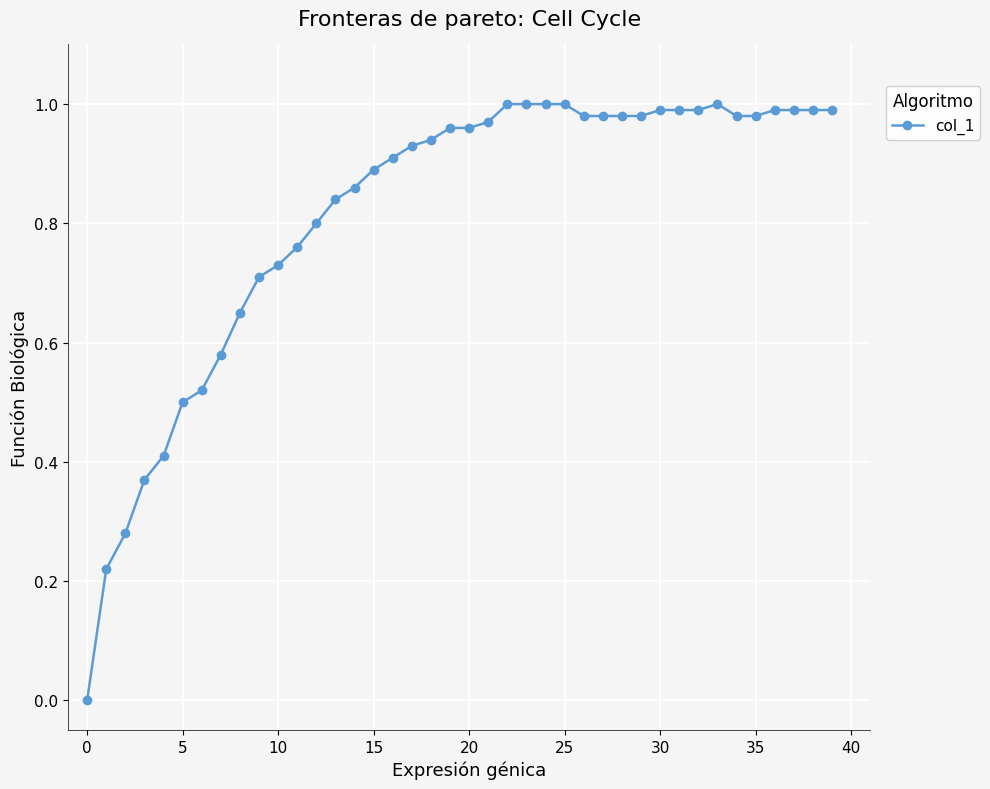

Count the number of values greater than 0.

39